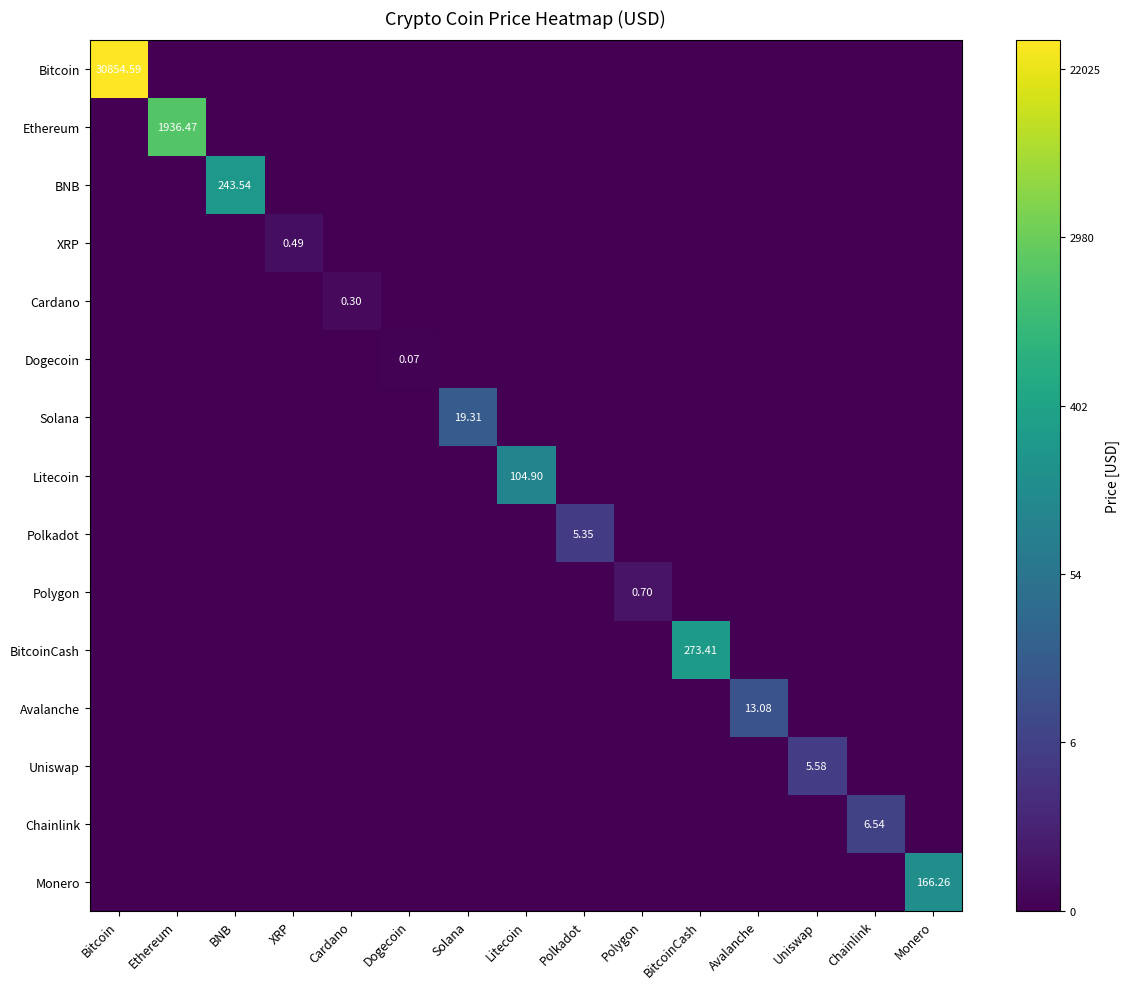

Which series has the widest spread of values?

Bitcoin